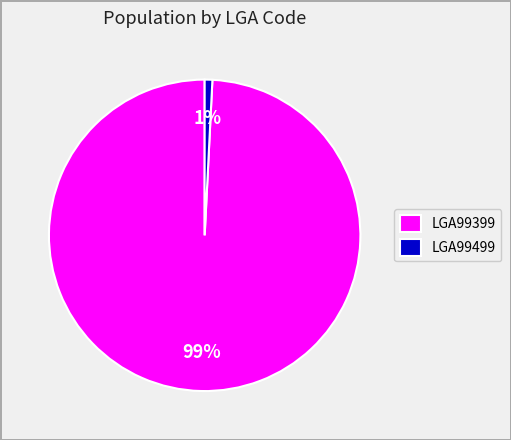

Do LGA99399 and LGA99499 together represent more than half of the pie?

Yes